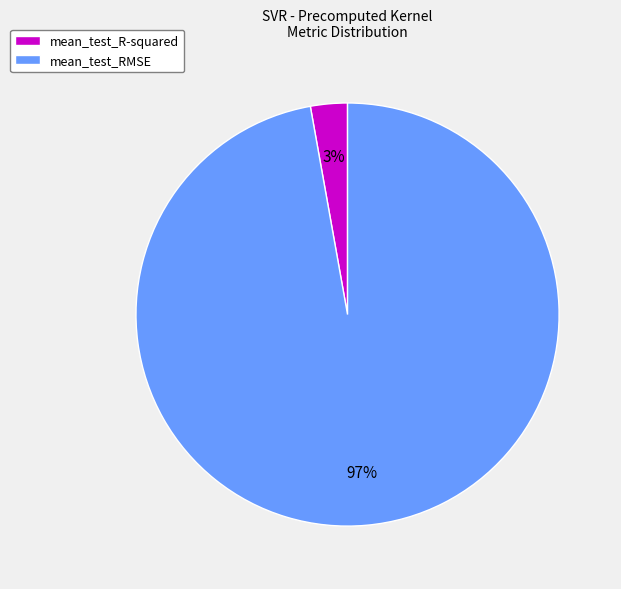

True or false: mean_test_R-squared accounts for 3% of the total.

True